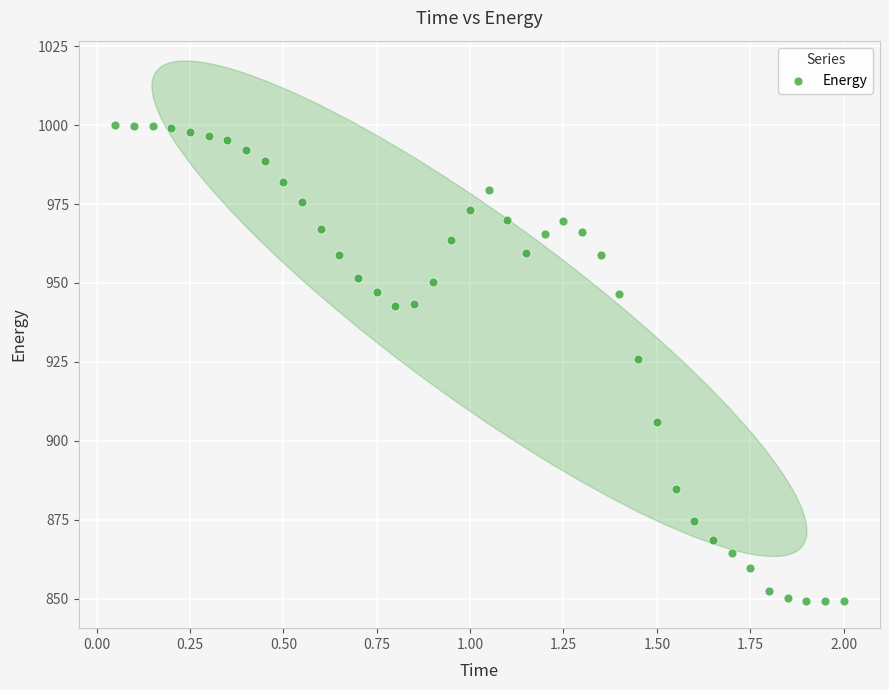

What is the range of Y values (max minus min)?

150.8